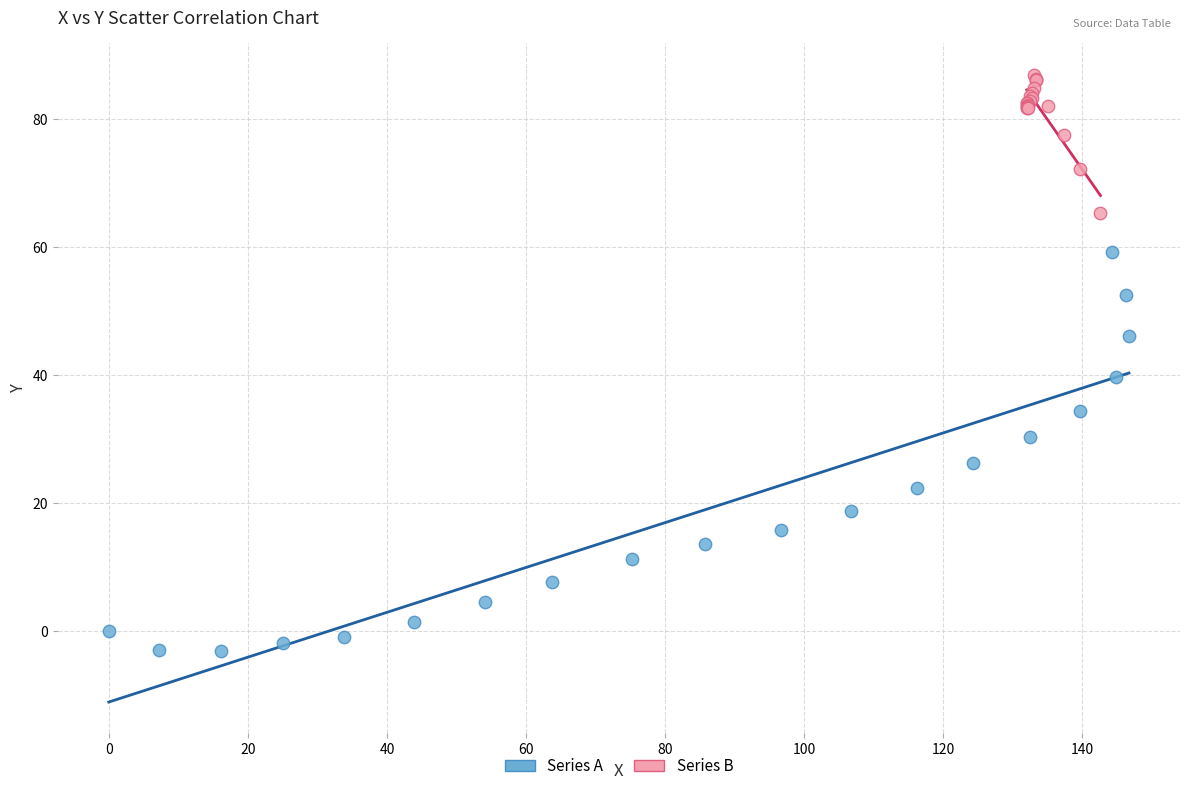

Which series contains the highest Y value?

Series B